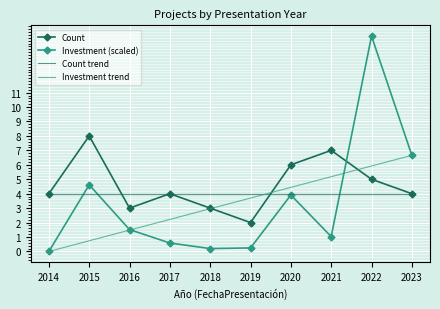

Reading left to right, what are all the values shown in this chart?

Count: 2014=4.0	2015=8.0	2016=3.0	2017=4.0	2018=3.0	2019=2.0	2020=6.0	2021=7.0	2022=5.0	2023=4.0
Investment (scaled): 2014=0.0	2015=4.6	2016=1.5	2017=0.6	2018=0.2	2019=0.2	2020=3.9	2021=1.0	2022=14.9	2023=6.7
Count trend: 2014=4.0	2015=4.0	2016=4.0	2017=4.0	2018=4.0	2019=4.0	2020=4.0	2021=4.0	2022=4.0	2023=4.0
Investment trend: 2014=0.0	2015=0.7	2016=1.5	2017=2.2	2018=3.0	2019=3.7	2020=4.4	2021=5.2	2022=5.9	2023=6.7